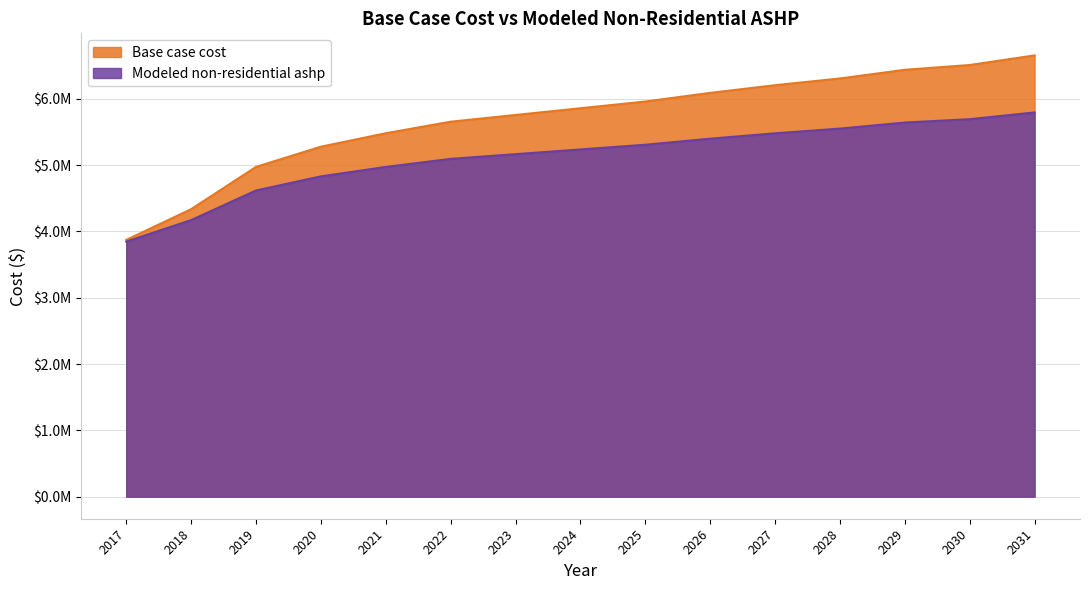

Which series has the largest total across all categories?

Base case cost